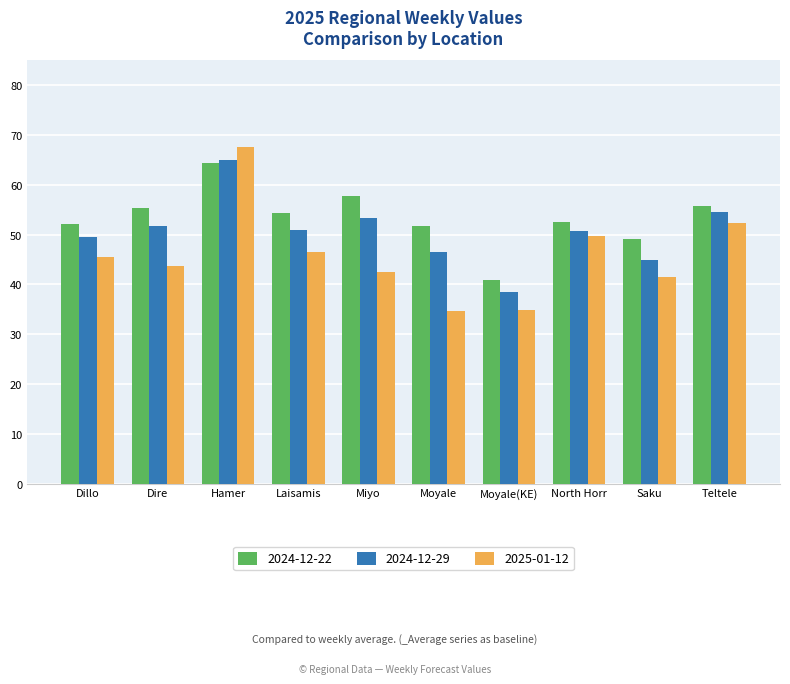

At which label does 2025-01-12 first exceed 45?

Dillo